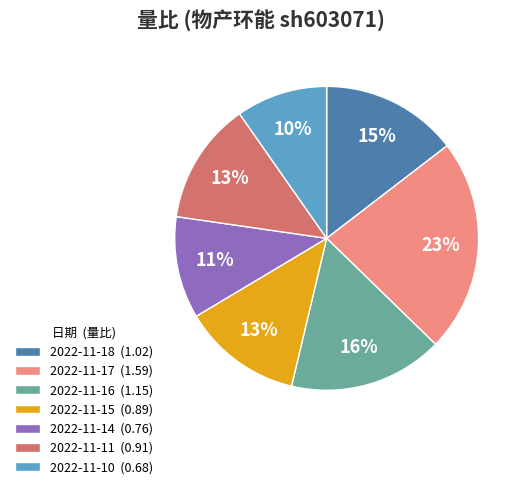

How many slices are in this pie chart?

7